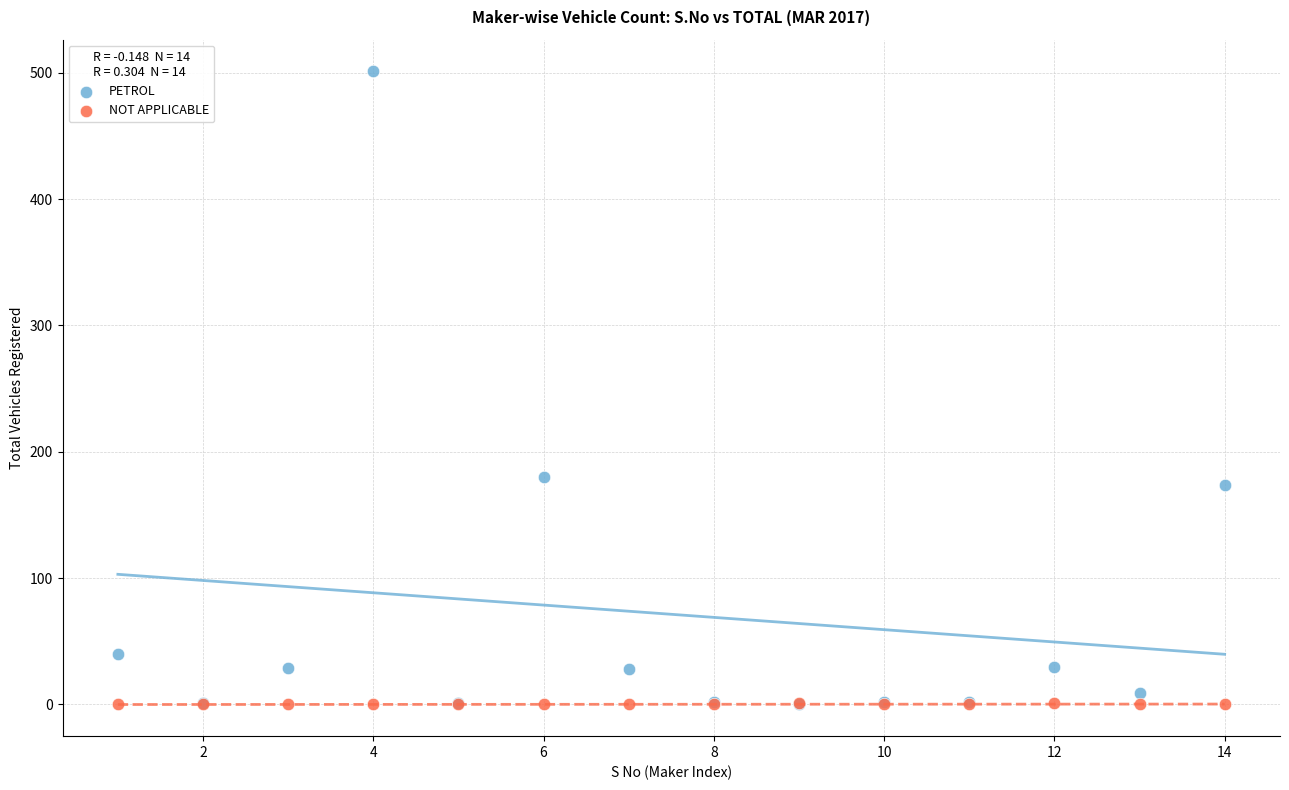

What are all the series names shown in the legend?

PETROL, NOT APPLICABLE